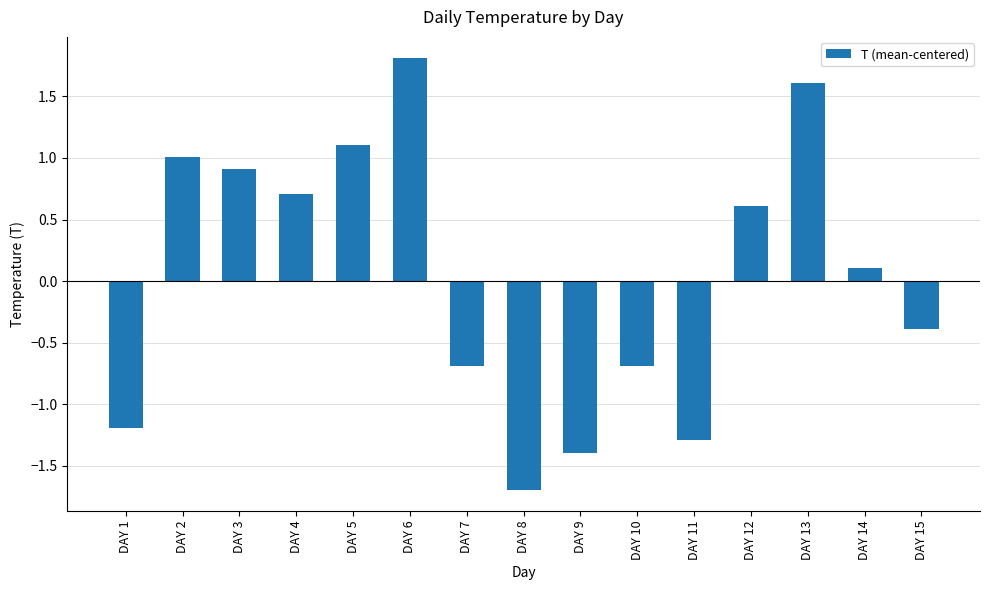

Which has a higher value, DAY 10 or DAY 12?

DAY 12